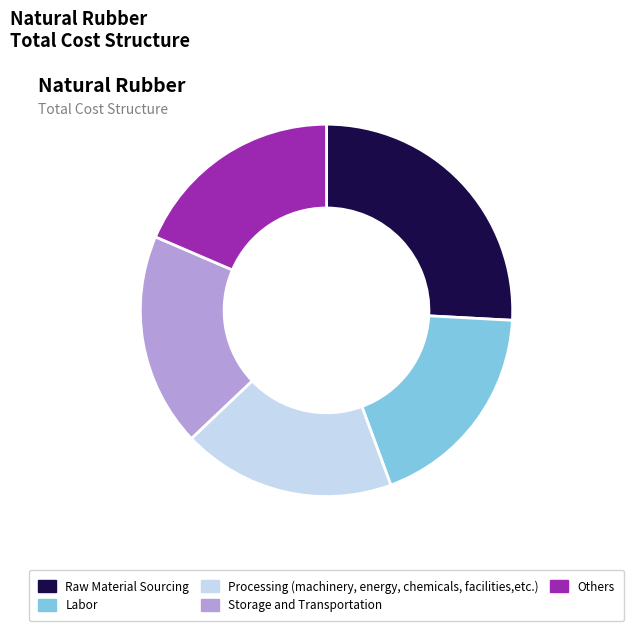

Which has a higher value, Processing (machinery, energy, chemicals, facilities,etc.) or Raw Material Sourcing?

Raw Material Sourcing